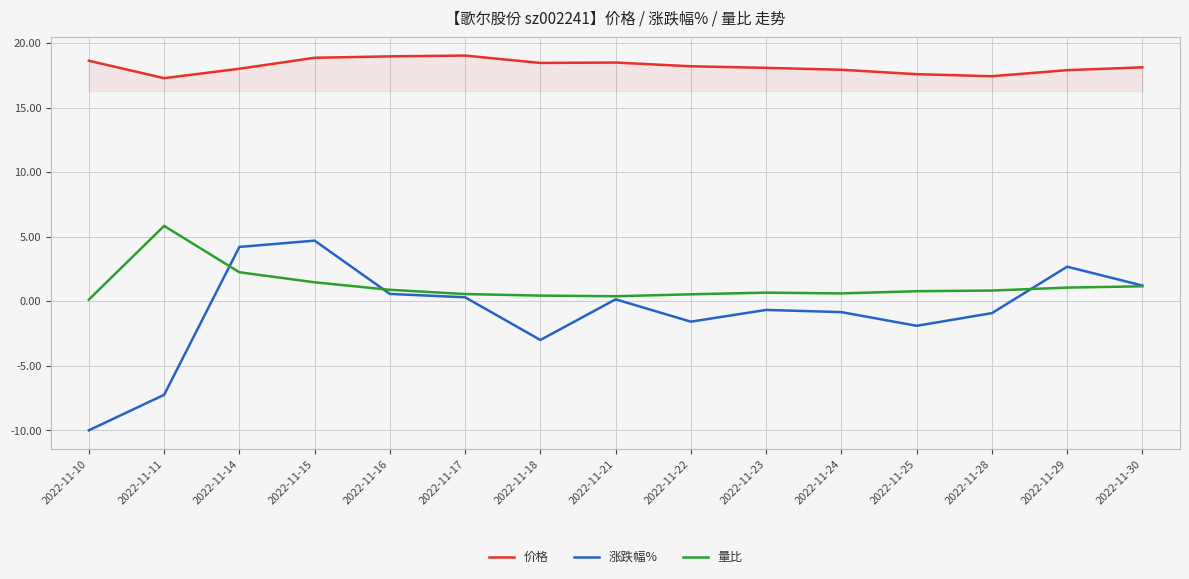

How many distinct data groups are displayed?

3